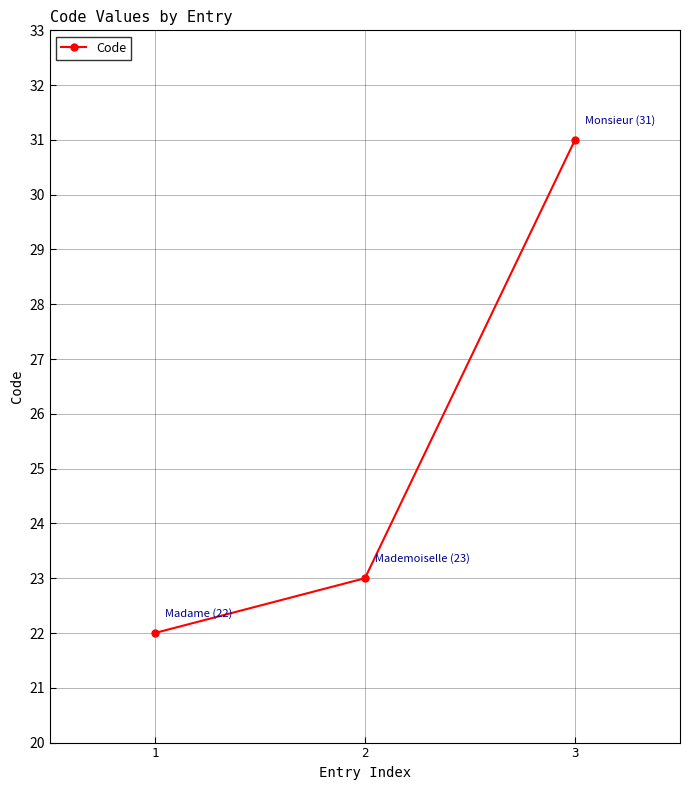

What is the sum of all values?

76